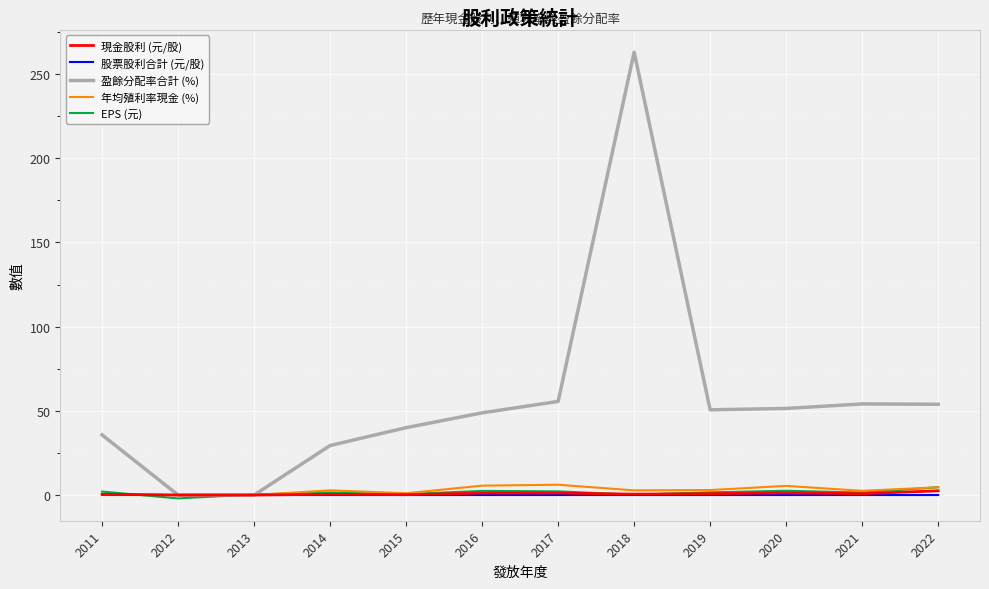

At which category is the sum across all series the highest?

2018